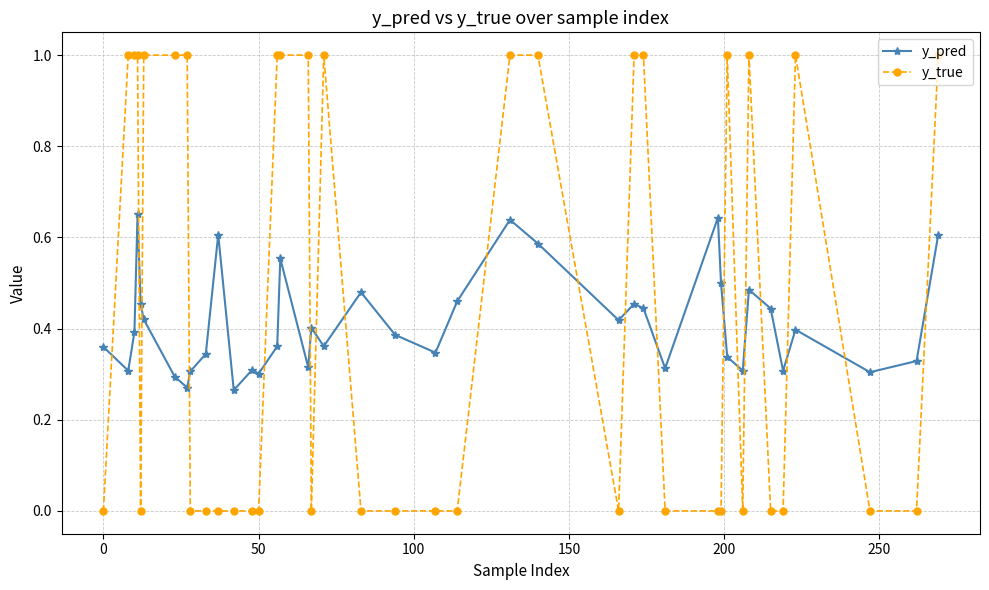

Which series has the widest spread of values?

y_true